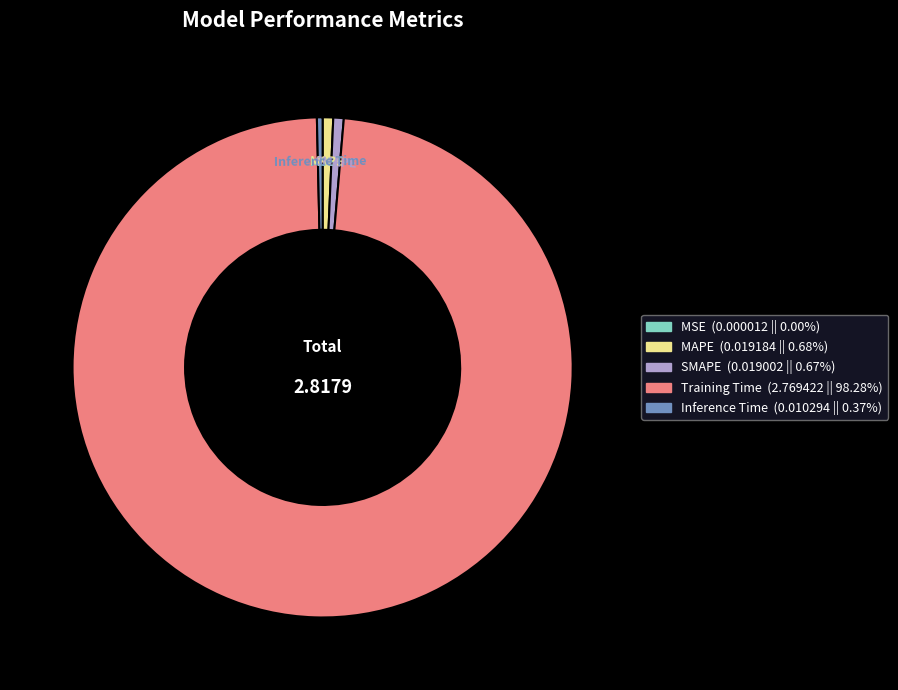

What is the largest slice in the pie chart?

Training Time